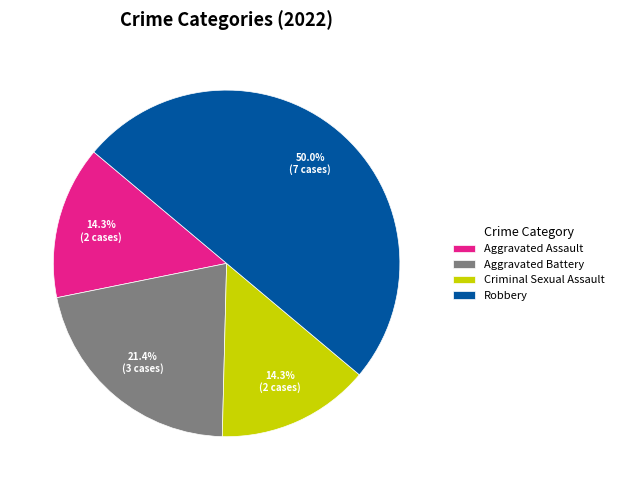

What portion of the pie excludes Criminal Sexual Assault?

85.7%